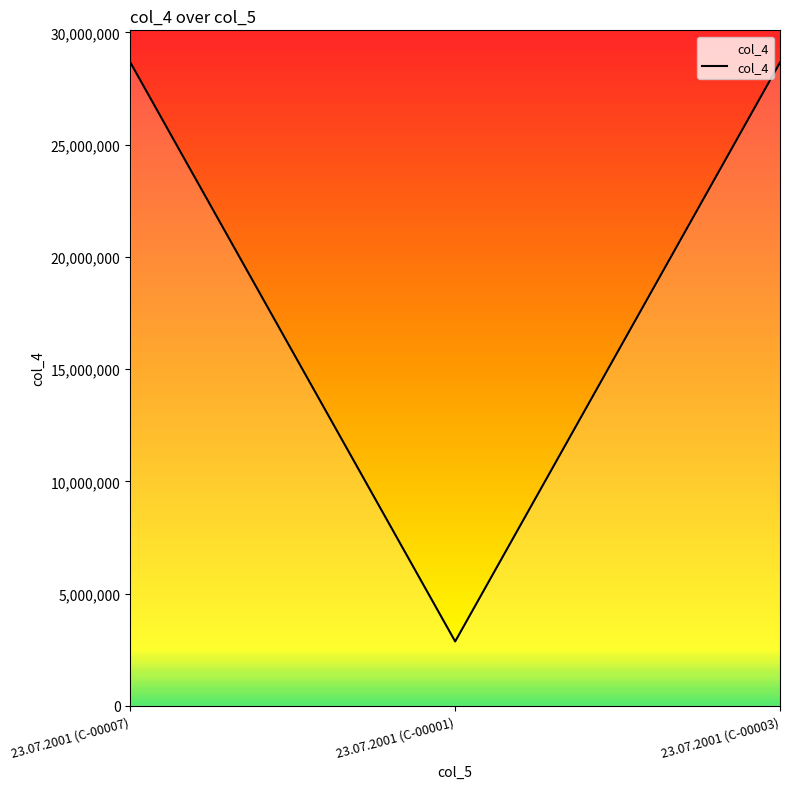

What is the sum of all values?

60177535